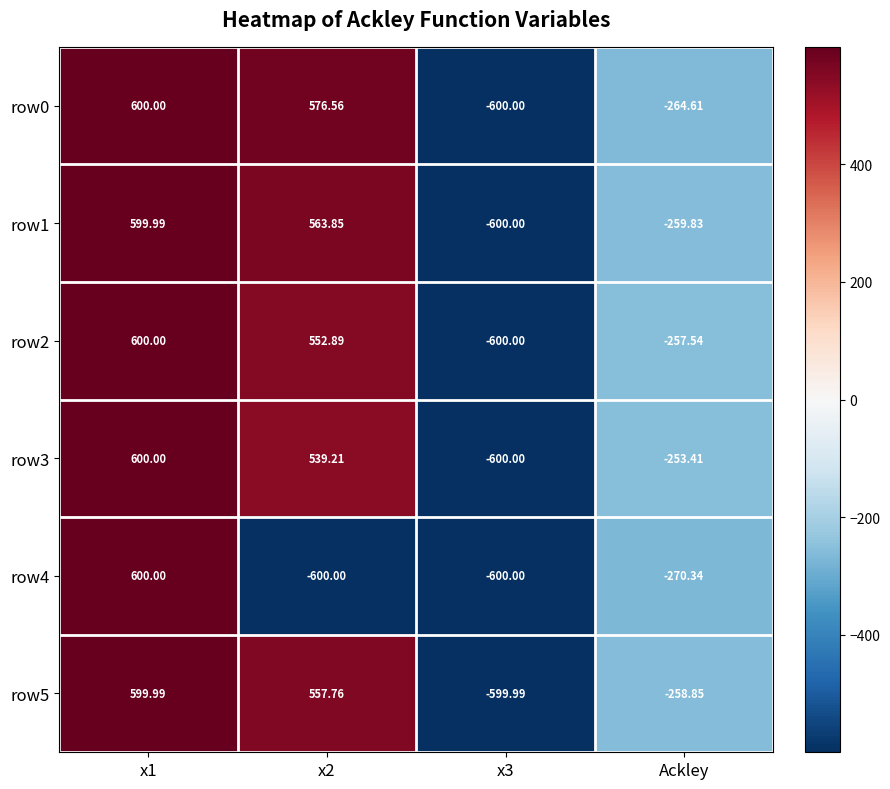

Which series has the largest total across all categories?

row0